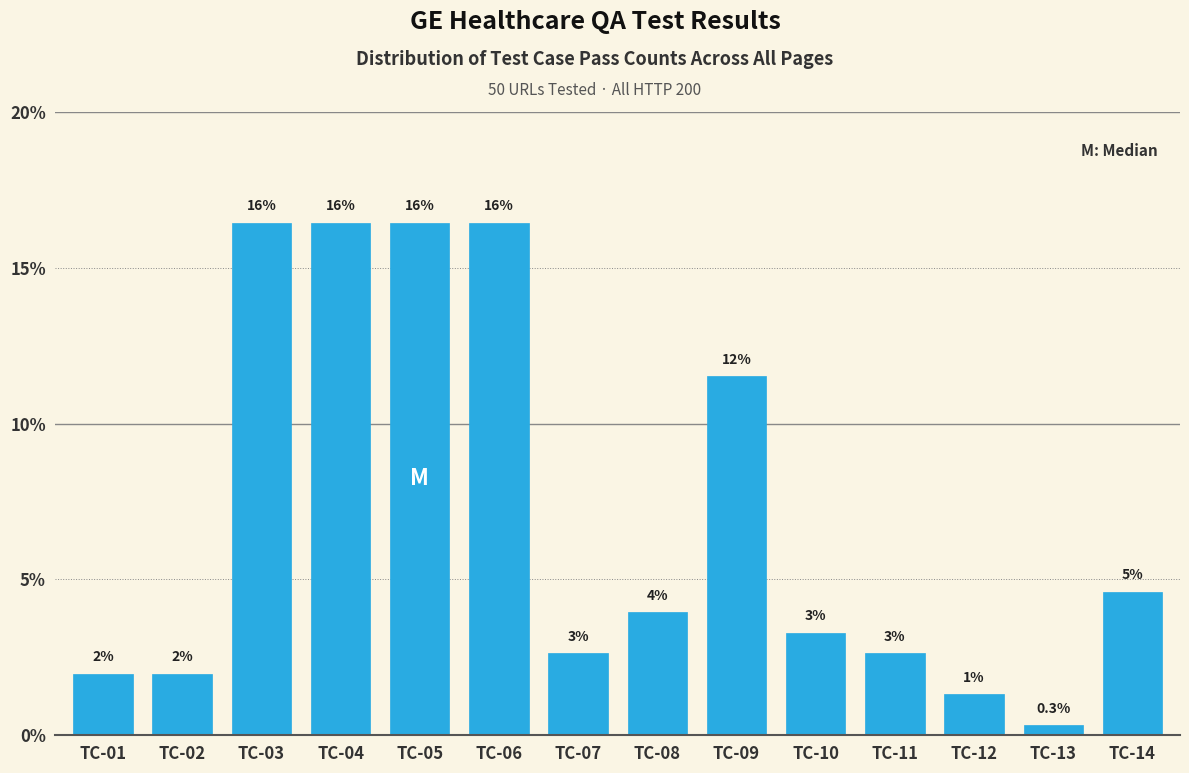

Does the chart contain any negative values?

No